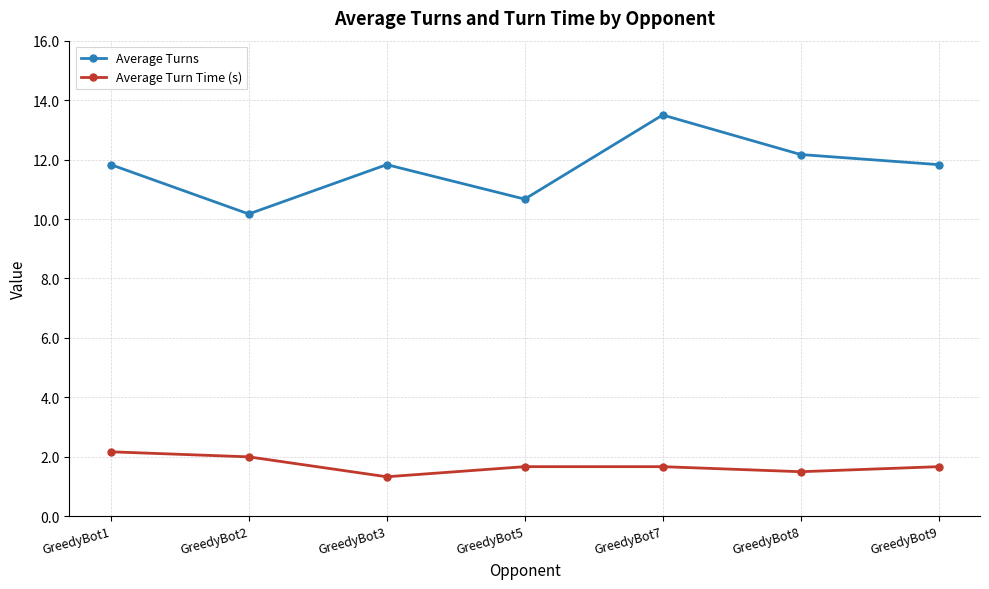

Count the number of data series in this chart.

2